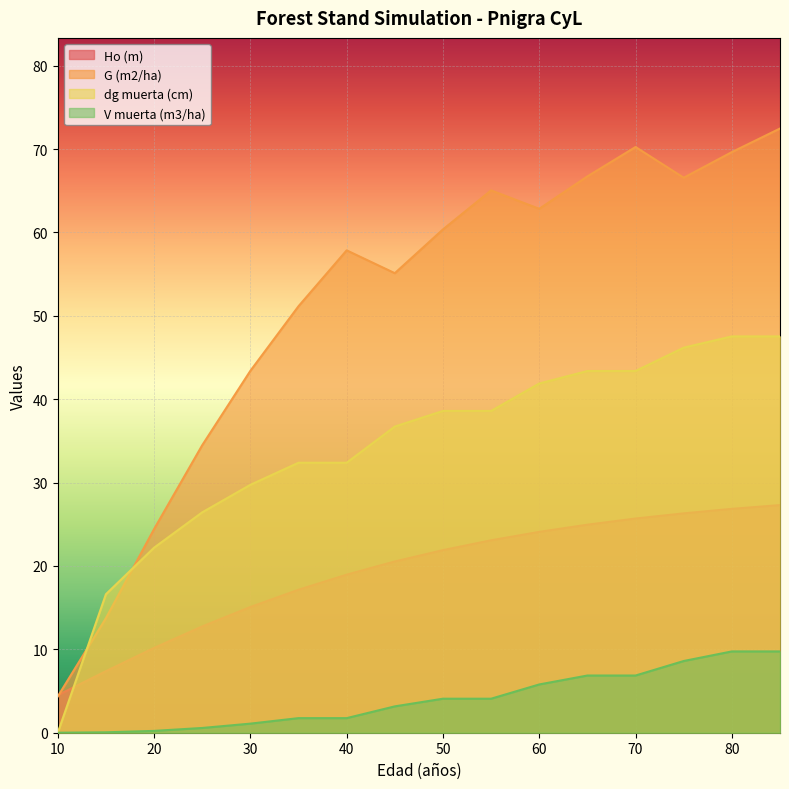

What is the difference between the Ho (m) values at 75 and 85?

1.0